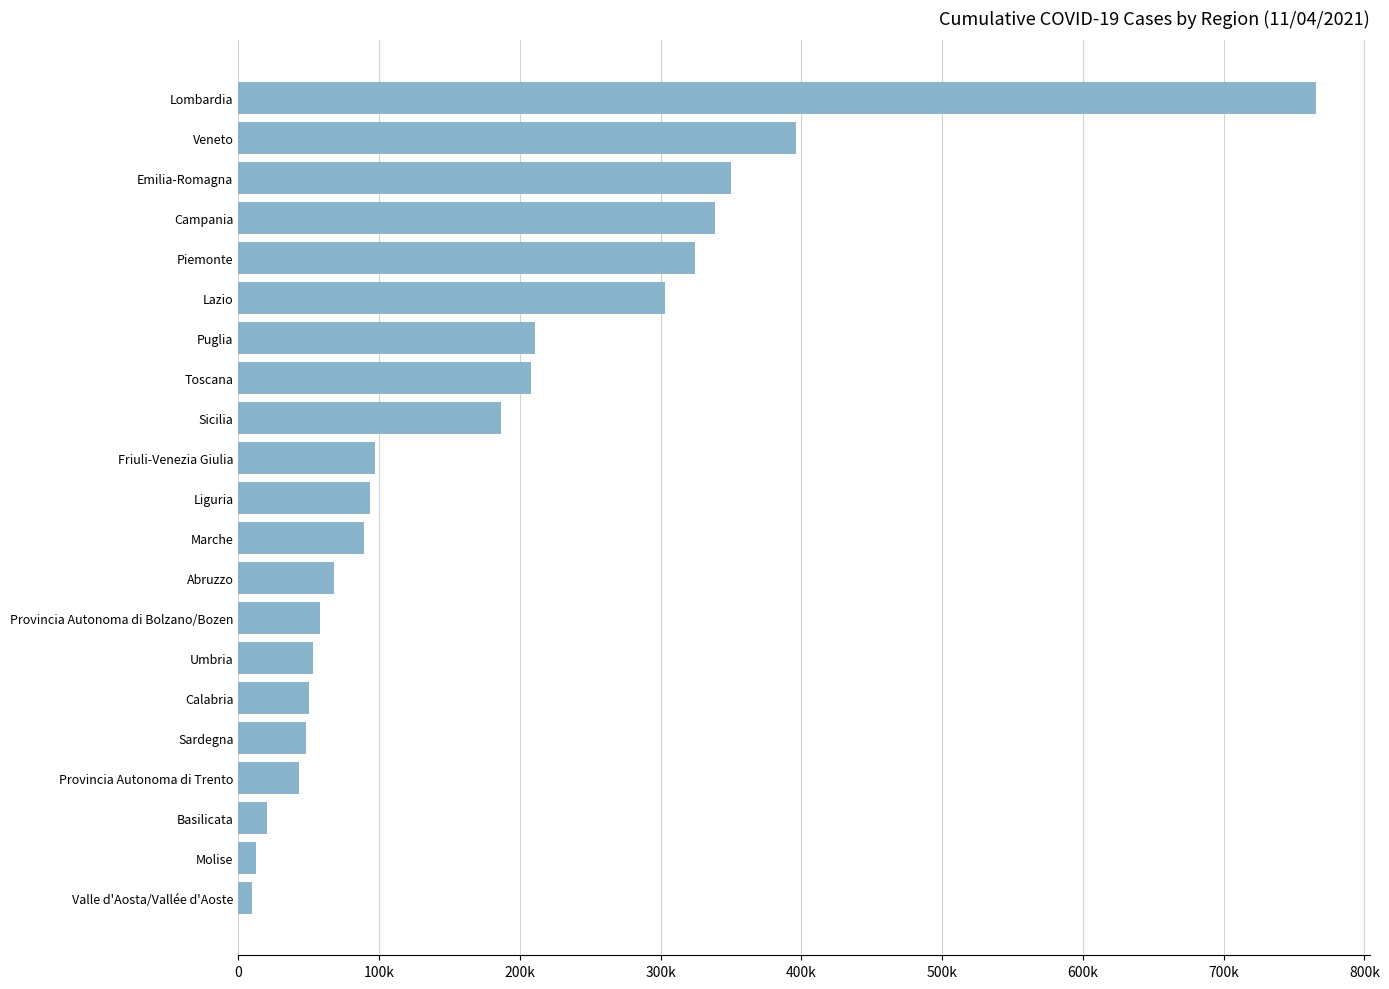

Where does the data first go above 93648?

Friuli-Venezia Giulia